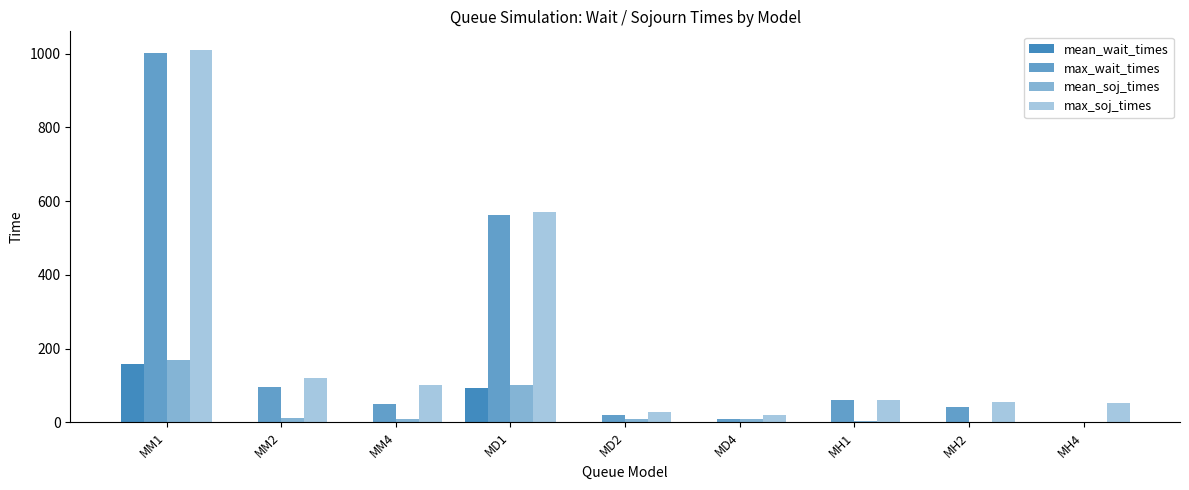

Are the bars grouped side by side (vs. stacked)?

Yes